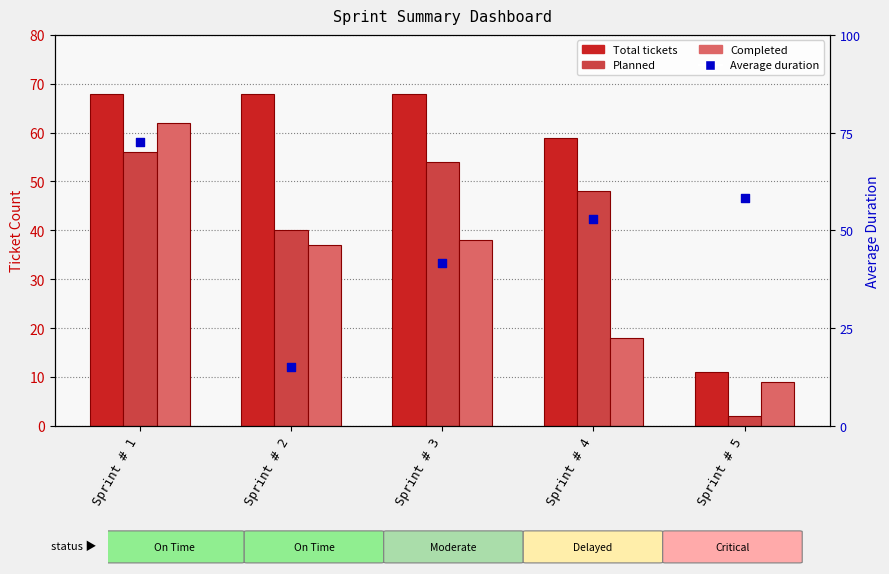

At how many categories does at least one series exceed 64?

3